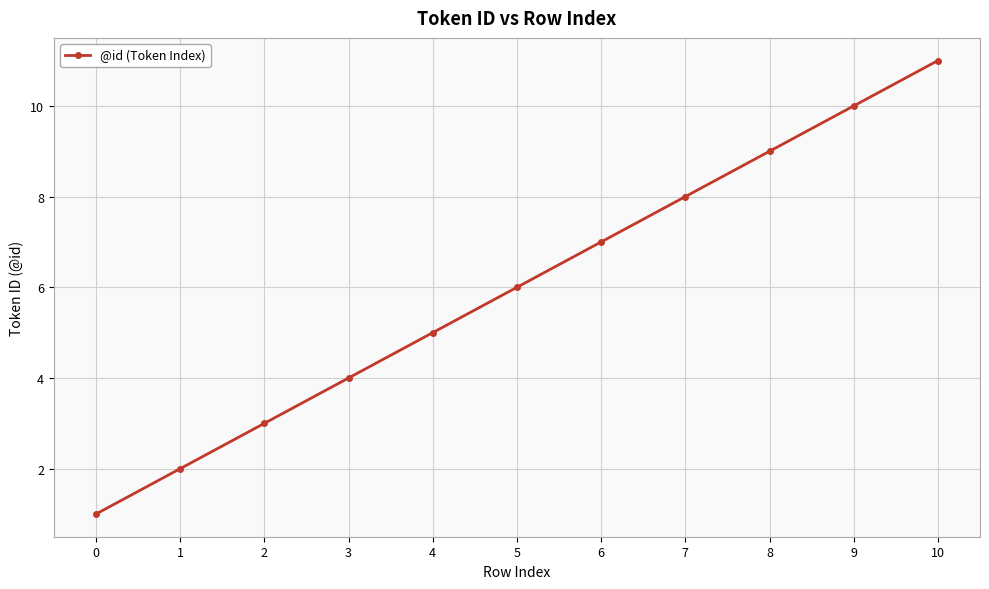

How many series are shown in this chart?

1